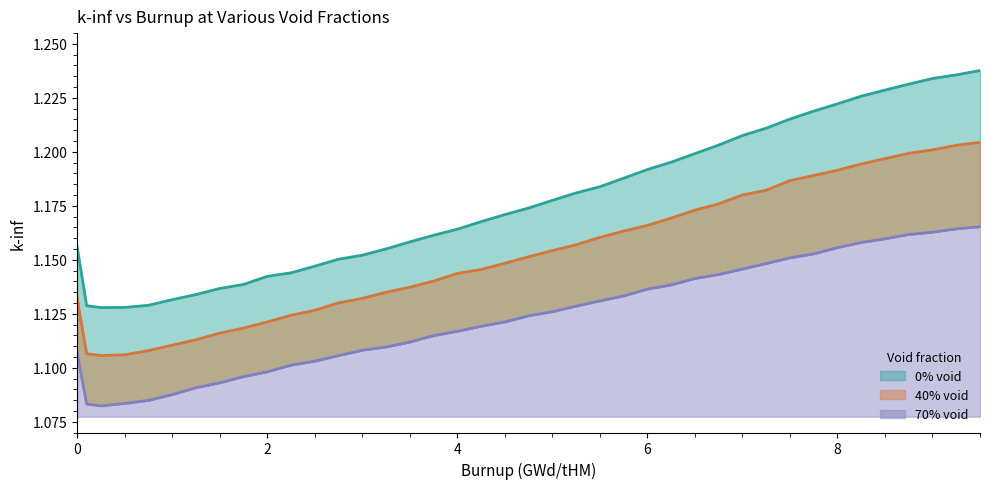

True or false: 0% void and 40% void cross at least once.

False